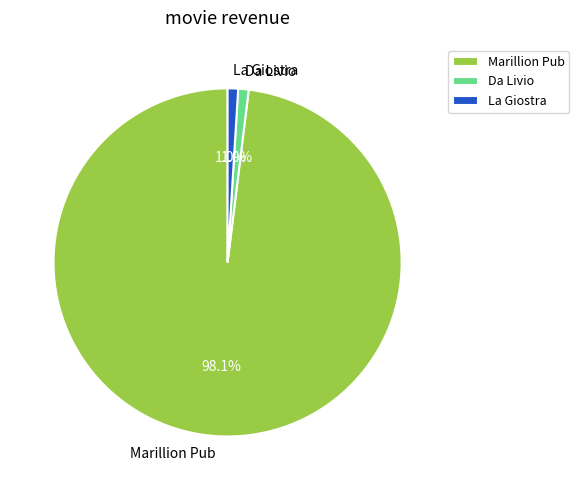

Which has a higher value, Da Livio or Marillion Pub?

Marillion Pub